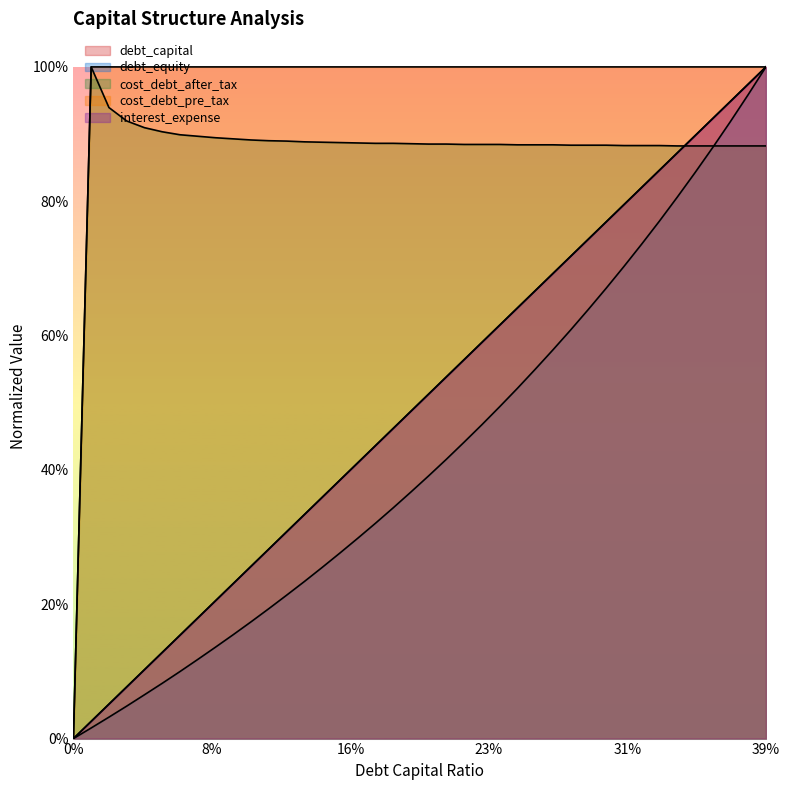

Which series has the largest total across all categories?

cost_debt_pre_tax